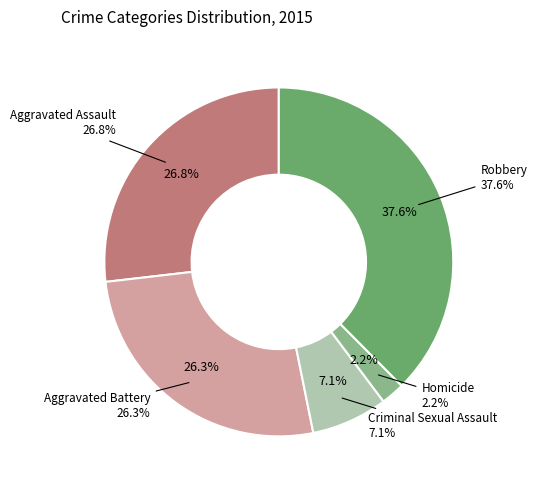

Which has a higher value, Aggravated Assault or Robbery?

Robbery